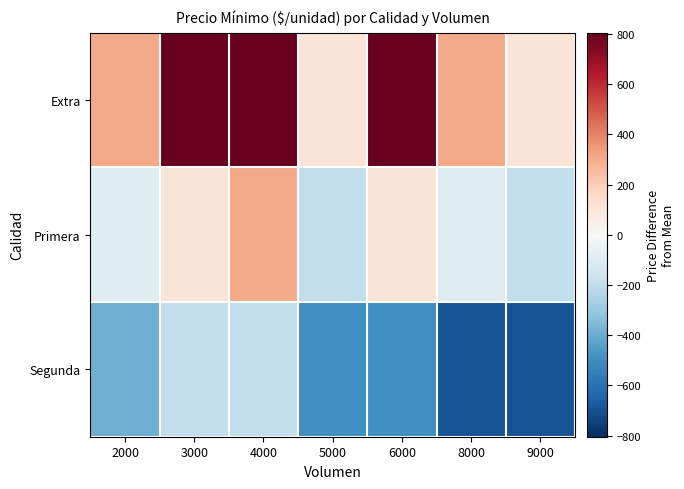

Reading right to left, what are all the values shown in this chart?

Extra: 9000=104.8	8000=304.8	6000=804.8	5000=104.8	4000=804.8	3000=804.8	2000=304.8
Primera: 9000=-195.2	8000=-95.2	6000=104.8	5000=-195.2	4000=304.8	3000=104.8	2000=-95.2
Segunda: 9000=-695.2	8000=-695.2	6000=-495.2	5000=-495.2	4000=-195.2	3000=-195.2	2000=-395.2